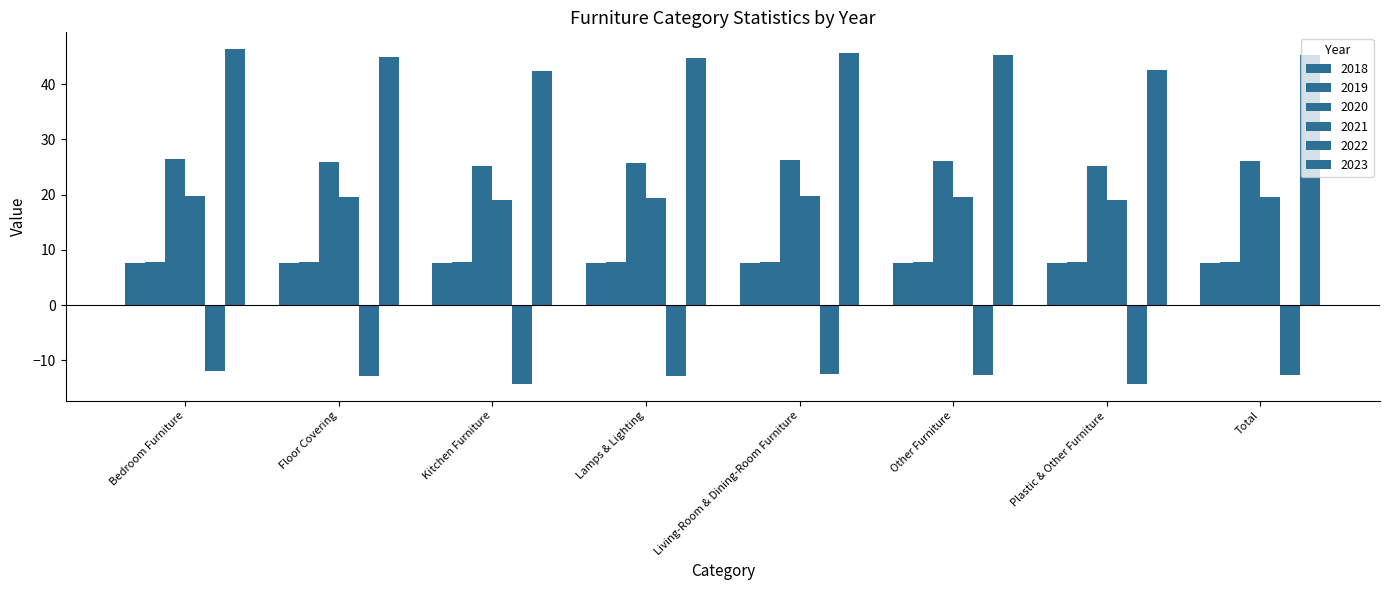

Where is 2022 nearest to the value -13?

Lamps & Lighting